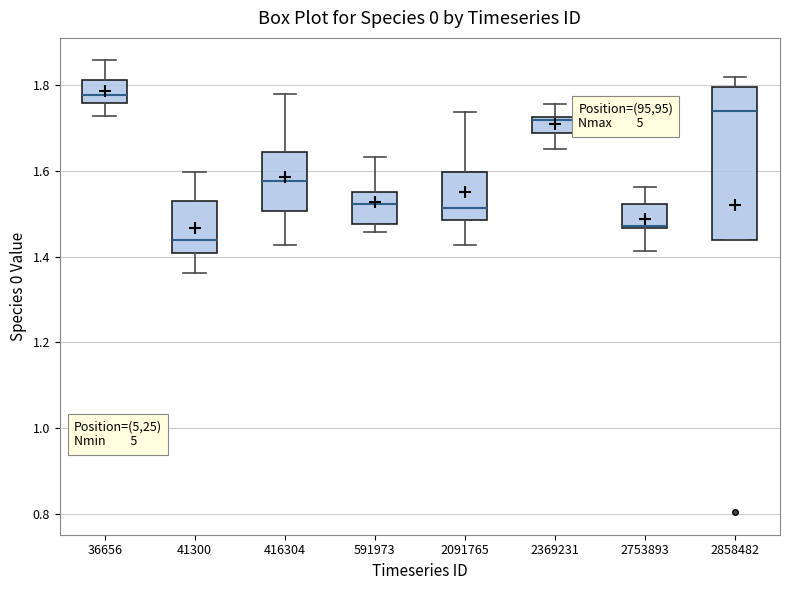

Reading left to right, read every box against the y-axis: the position of its median line, the range the box covers, and the ends of its whiskers. The values are not printed on the chart, so give them approximately, as read against the axis.

36656: median 1.78, box 1.76 to 1.82, whiskers 1.72 to 1.86
41300: median 1.44, box 1.40 to 1.52, whiskers 1.36 to 1.60
416304: median 1.58, box 1.50 to 1.64, whiskers 1.42 to 1.78
591973: median 1.52, box 1.48 to 1.56, whiskers 1.46 to 1.64
2091765: median 1.52, box 1.48 to 1.60, whiskers 1.42 to 1.74
2369231: median 1.72 (just below the box's upper edge), box 1.68 to 1.72, whiskers 1.66 to 1.76
2753893: median 1.48 (drawn on the box's lower edge), box 1.46 to 1.52, whiskers 1.42 to 1.56
2858482: median 1.74, box 1.44 to 1.80, whiskers 1.44 to 1.82